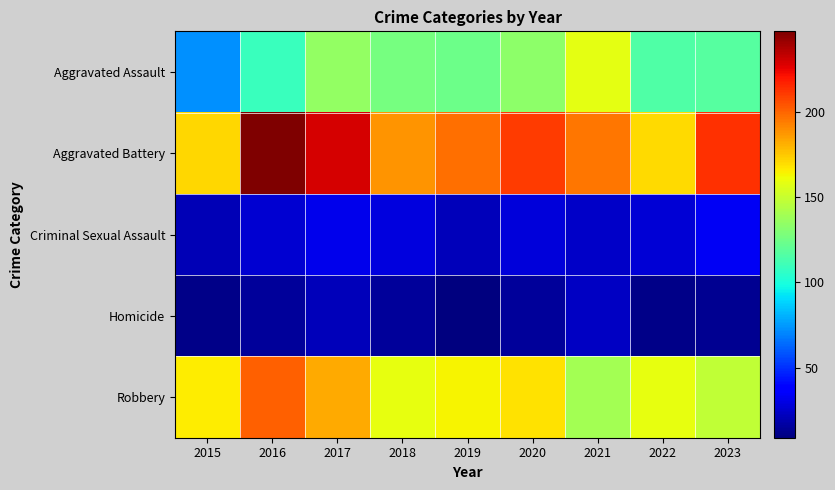

Reading left to right, what are all the values shown in this chart?

Aggravated Assault: 2015=73	2016=109	2017=135	2018=127	2019=124	2020=133	2021=158	2022=115	2023=117
Aggravated Battery: 2015=171	2016=247	2017=229	2018=188	2019=197	2020=210	2021=195	2022=170	2023=213
Criminal Sexual Assault: 2015=21	2016=26	2017=32	2018=29	2019=22	2020=28	2021=24	2022=27	2023=34
Homicide: 2015=11	2016=15	2017=22	2018=15	2019=9	2020=15	2021=23	2022=11	2023=13
Robbery: 2015=166	2016=201	2017=182	2018=159	2019=164	2020=168	2021=140	2022=159	2023=148